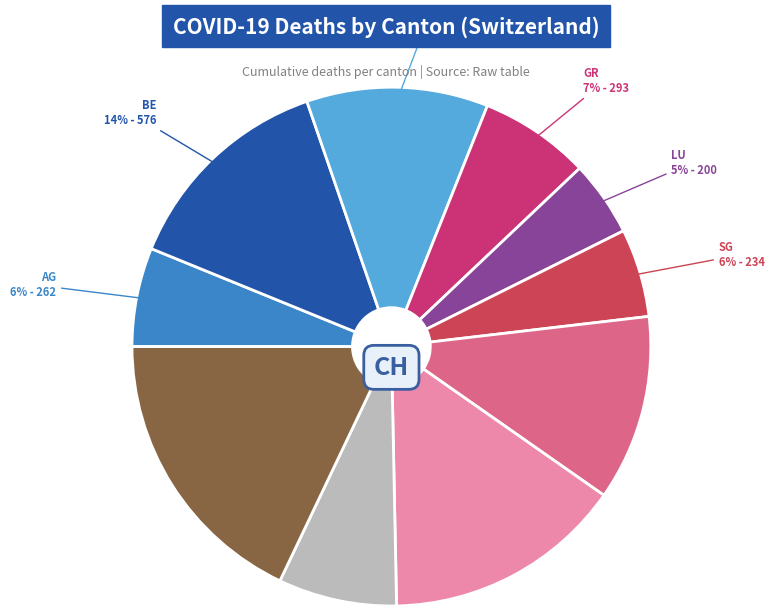

How many segments does this pie chart have?

10